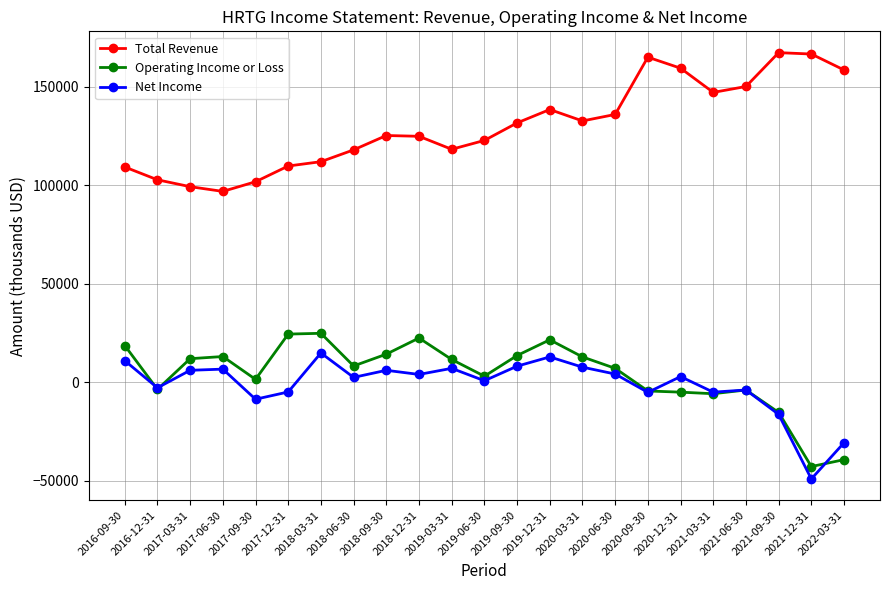

How many negative values does the Operating Income or Loss series have?

8